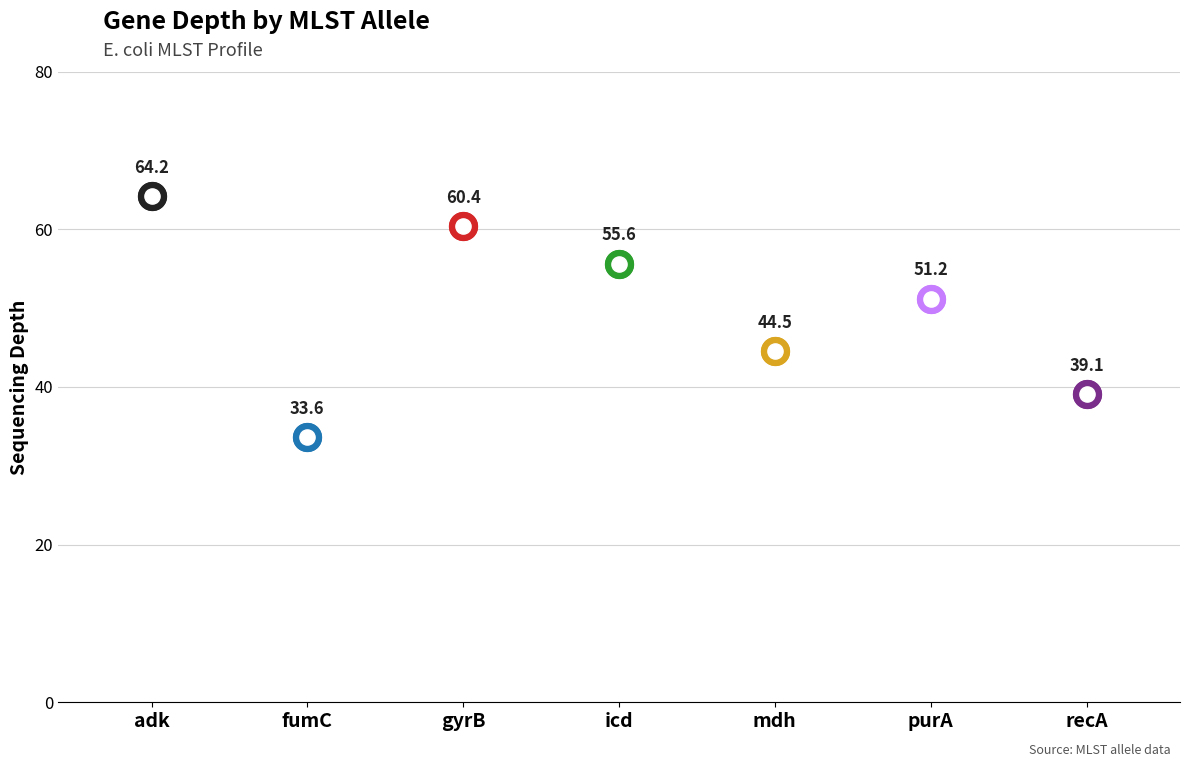

Which has a higher value, mdh or gyrB?

gyrB